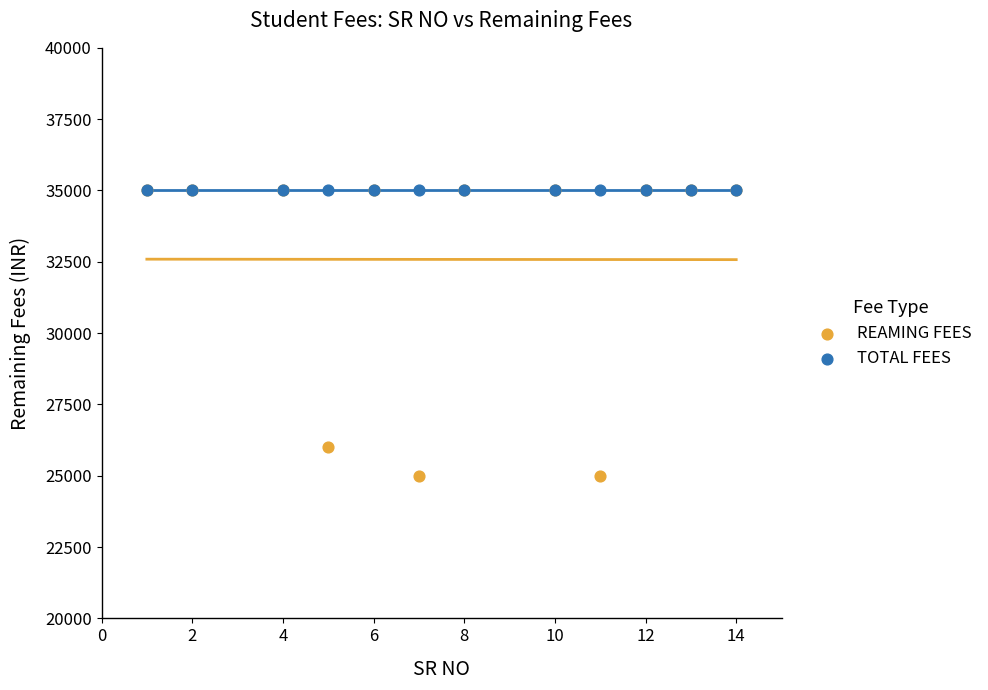

Across all series, what Y value is closest to 30000?

26000